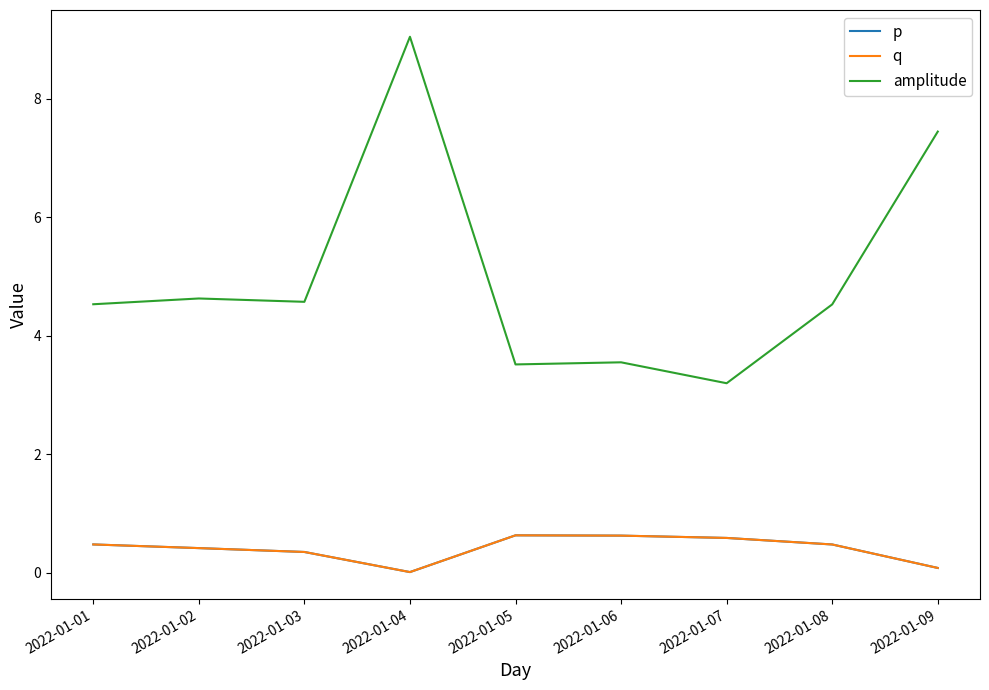

How many lines are shown in the chart?

3